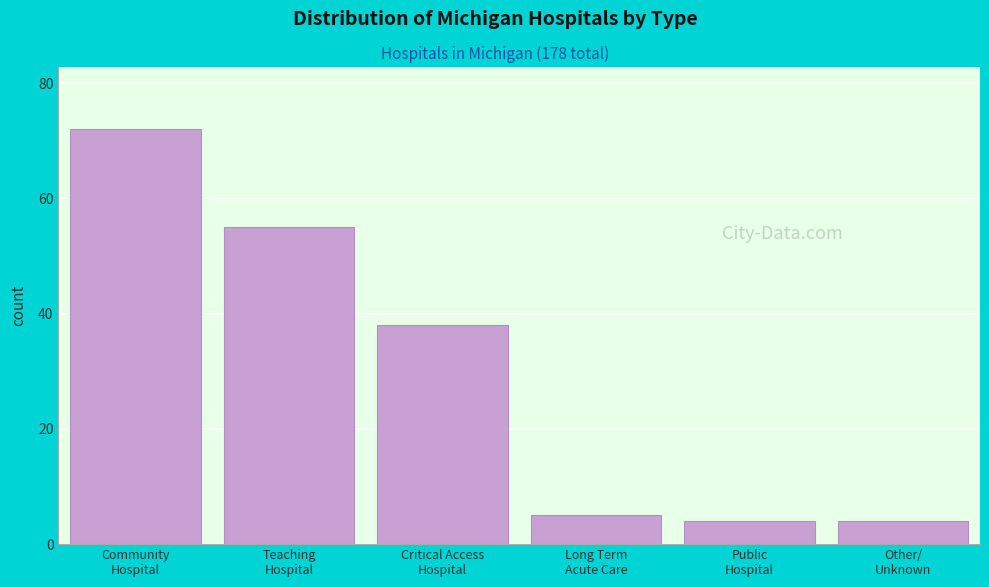

Reading left to right, list all the values displayed in this chart.

72	55	38	5	4	4